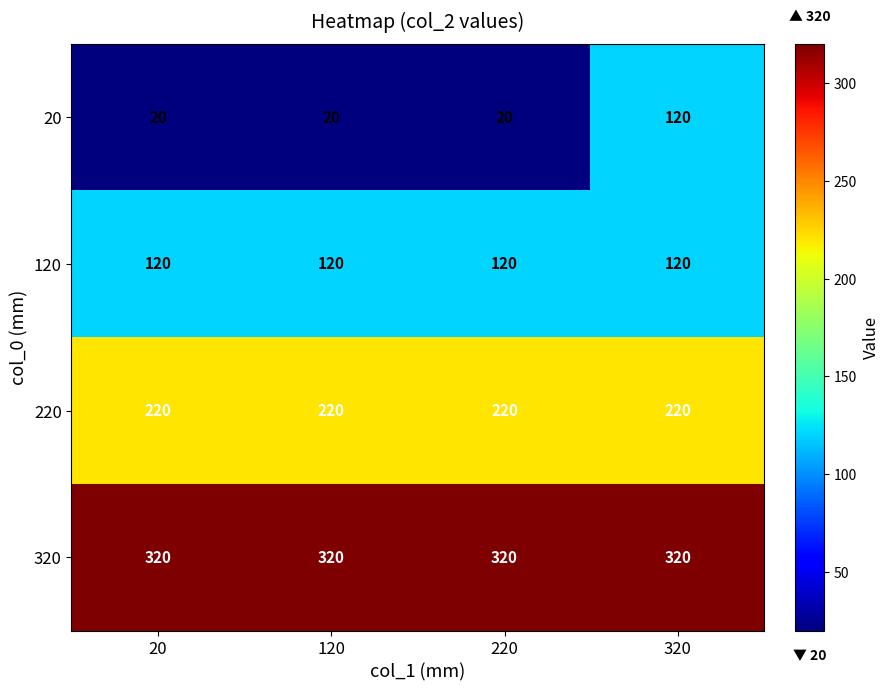

Reading left to right, list all the values displayed in this chart.

20: 20	20	20	120
120: 120	120	120	120
220: 220	220	220	220
320: 320	320	320	320